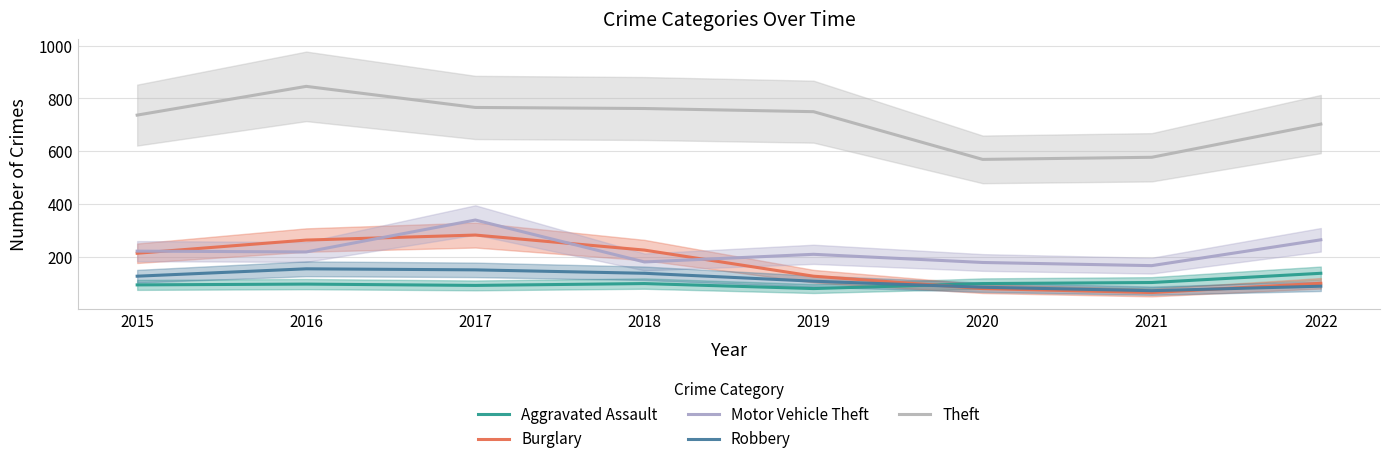

Which category has the highest value across all series?

2016